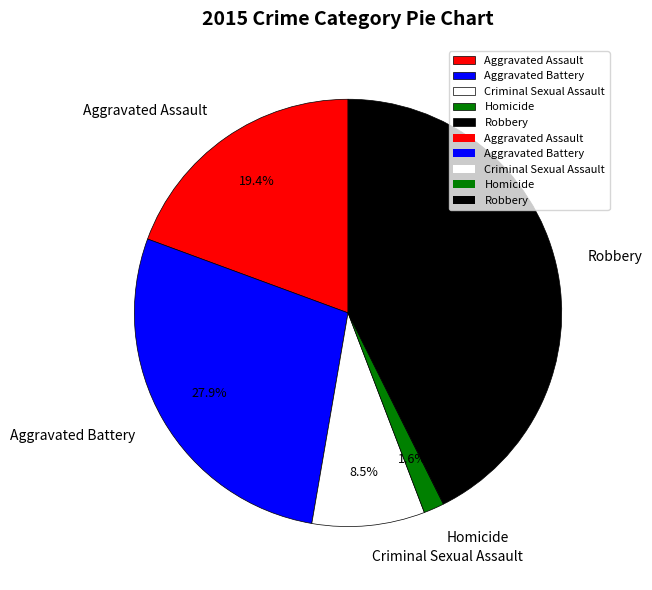

How much of the chart is everything except Aggravated Battery?

72.1%